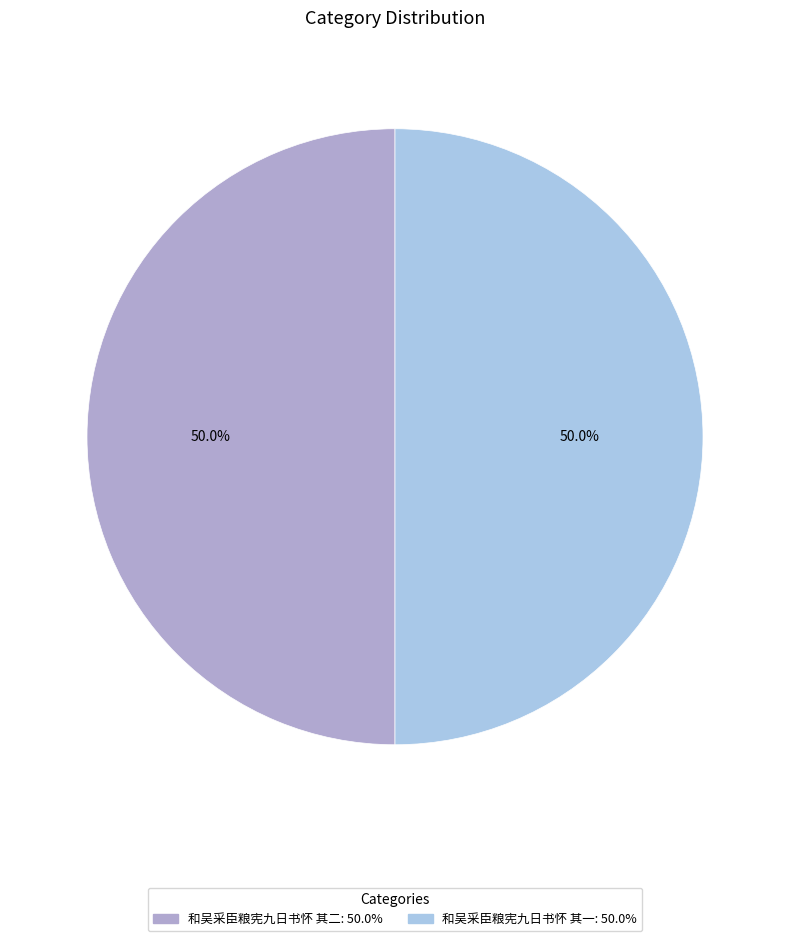

What is the ratio of the value at 和吴采臣粮宪九日书怀 其二 to the value at 和吴采臣粮宪九日书怀 其一?

1.0